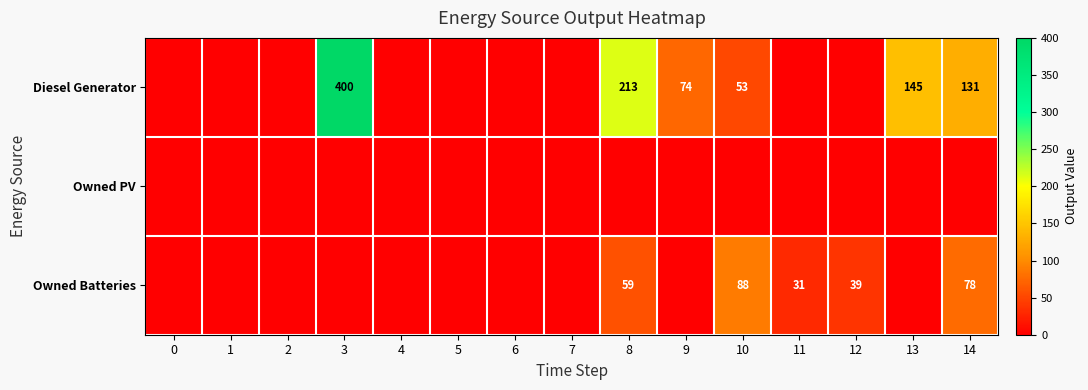

Is it true that row_1 equals 0 at 5?

True